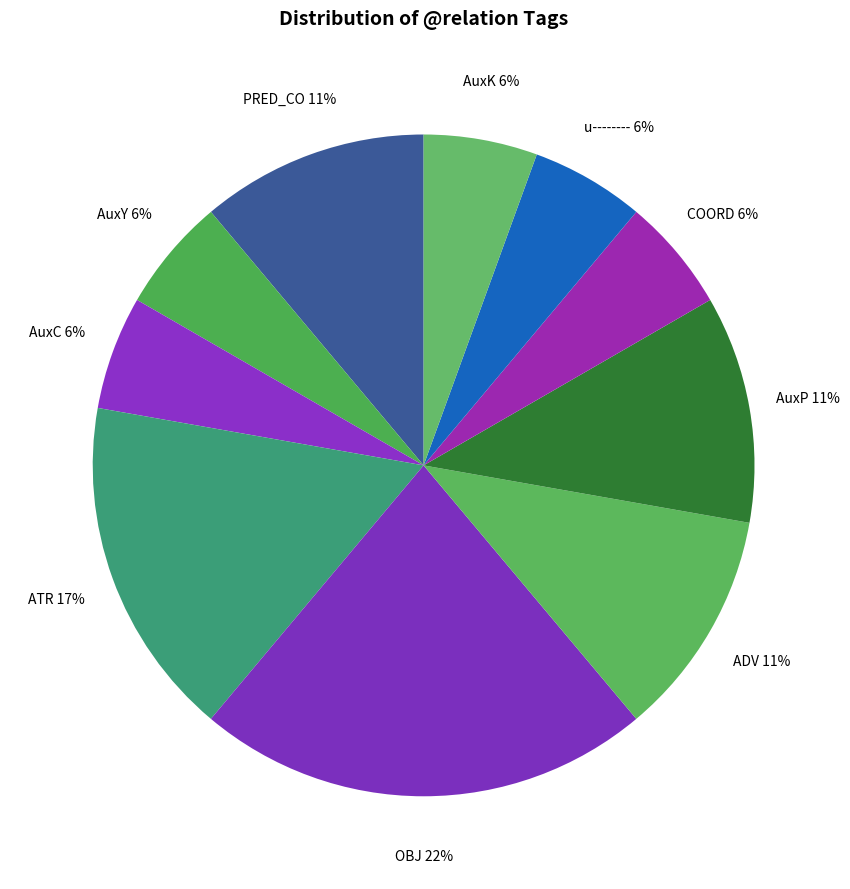

What is the largest slice in the pie chart?

OBJ